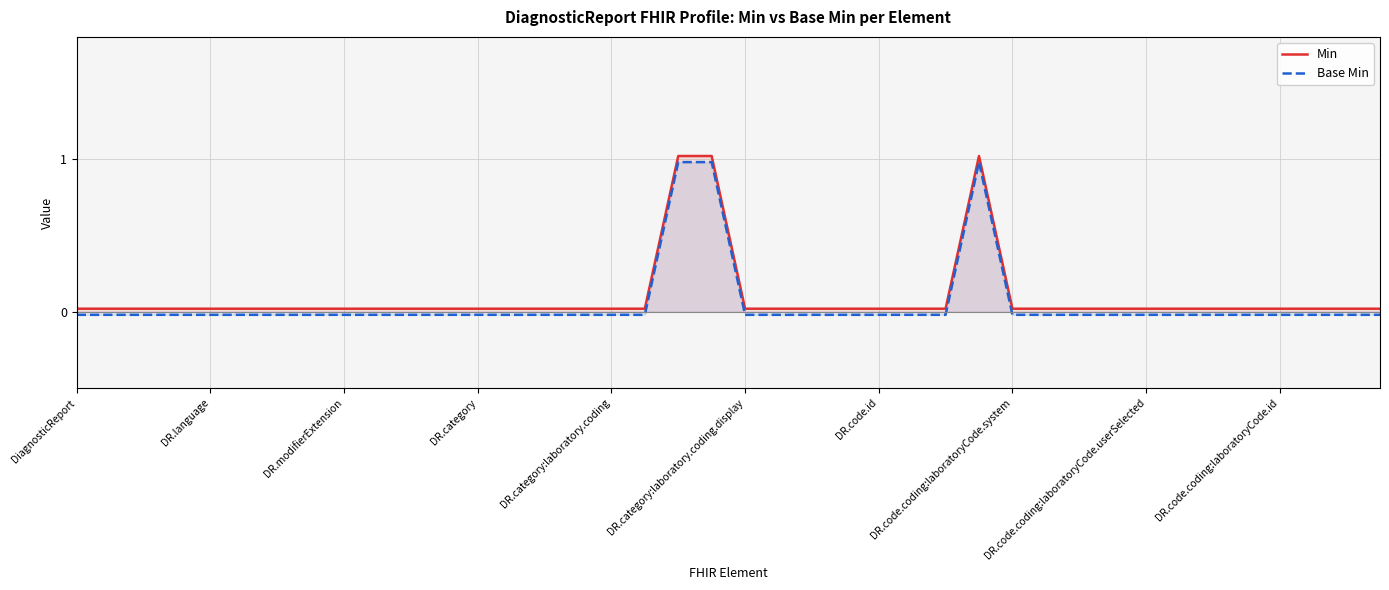

What is the difference between the maximum and minimum values in the Base Min series?

1.0